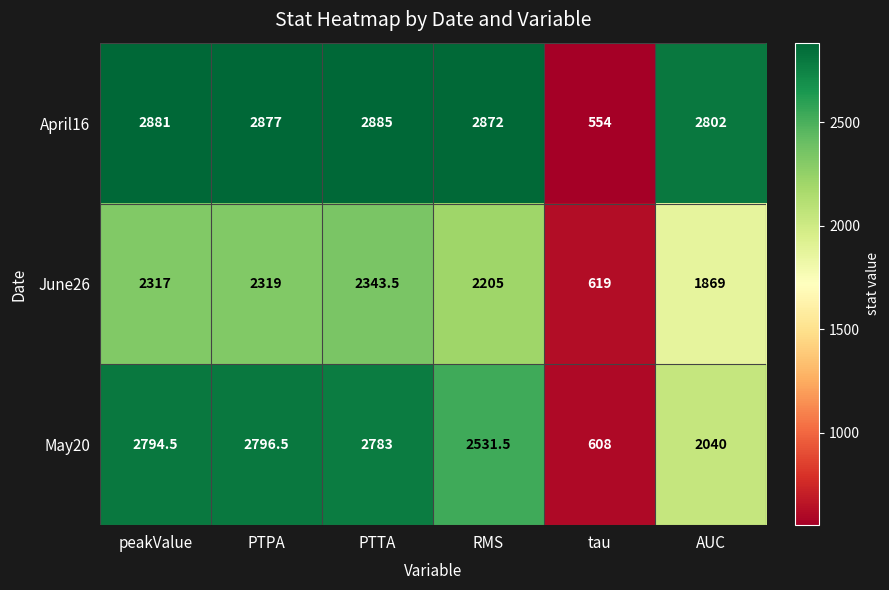

How many data points in April16 are less than 2877?

3